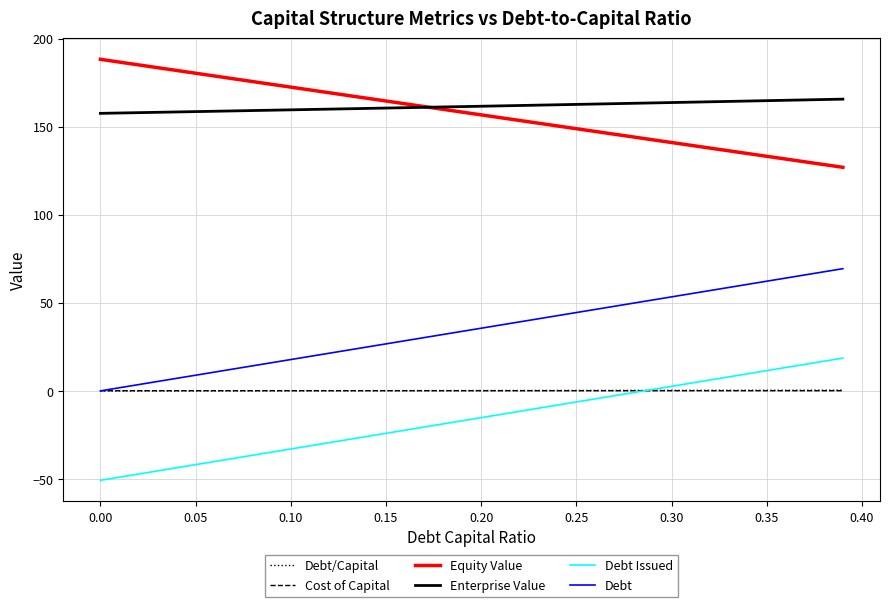

True or false: Enterprise Value and Debt/Capital cross at least once.

False